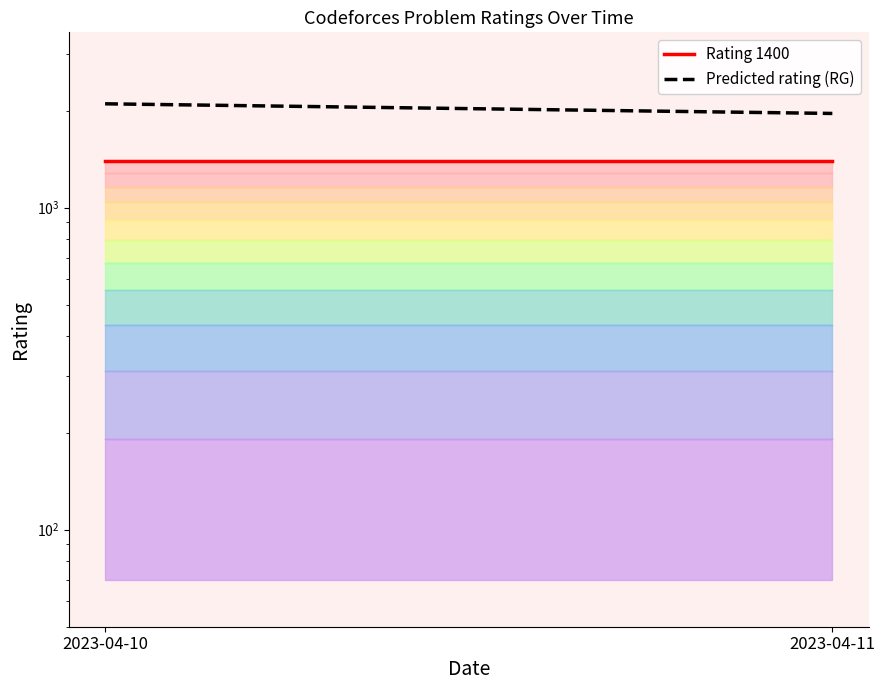

What is the maximum value for Predicted rating (RG)?

2100.0